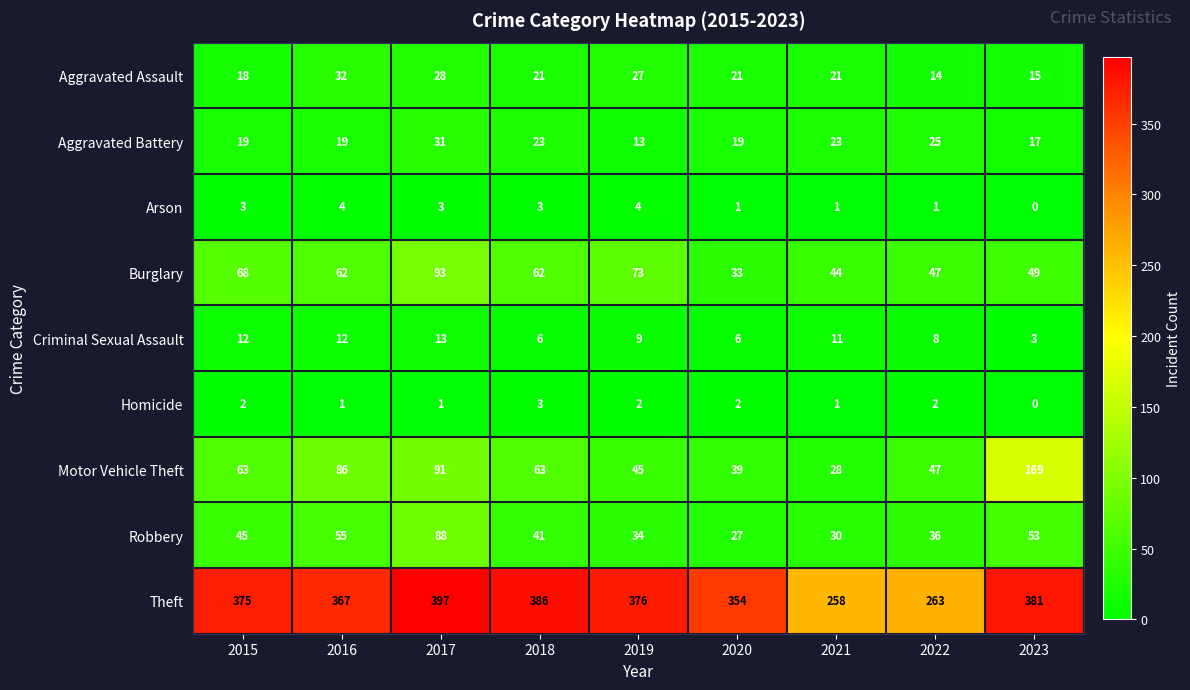

Which series has the largest total across all categories?

Theft